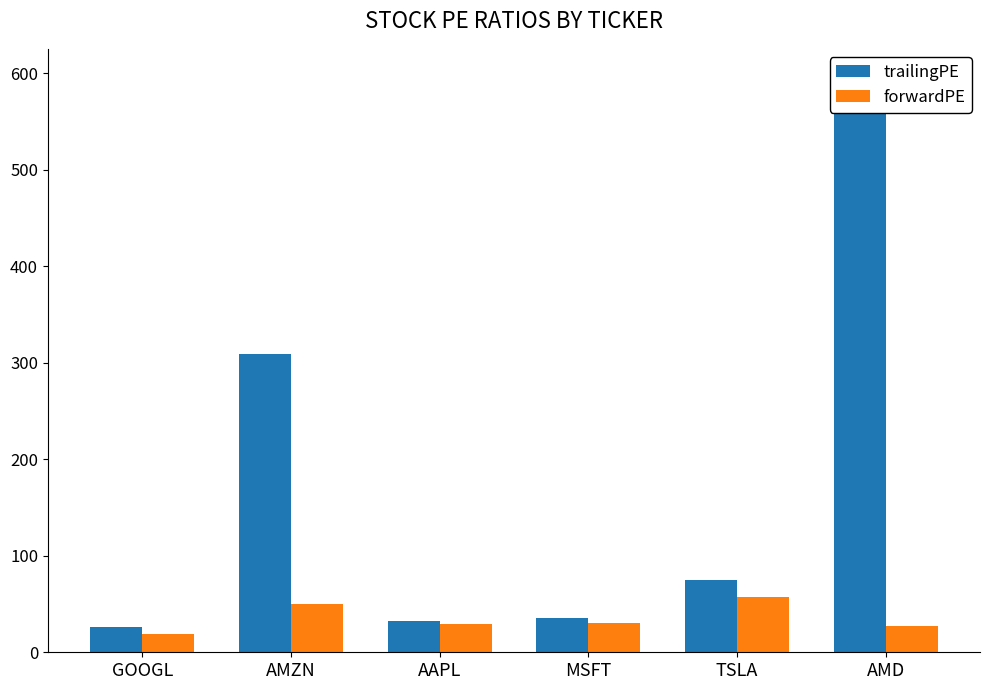

Reading left to right, what are all the values shown in this chart?

trailingPE: GOOGL=26.6	AMZN=309.0	AAPL=31.9	MSFT=36.0	TSLA=75.2	AMD=595.6
forwardPE: GOOGL=19.1	AMZN=50.5	AAPL=29.0	MSFT=30.8	TSLA=57.1	AMD=26.9